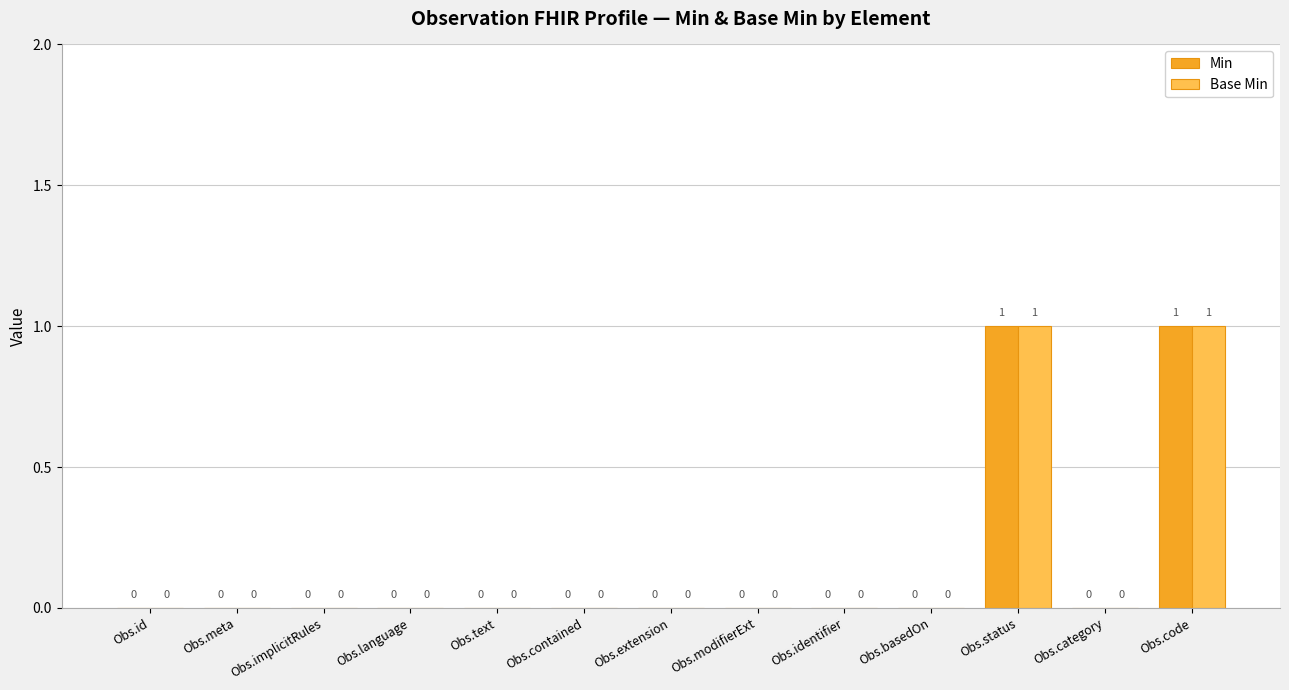

Is the value of Min at Obs.implicitRules greater than the value of Base Min at Obs.status?

No